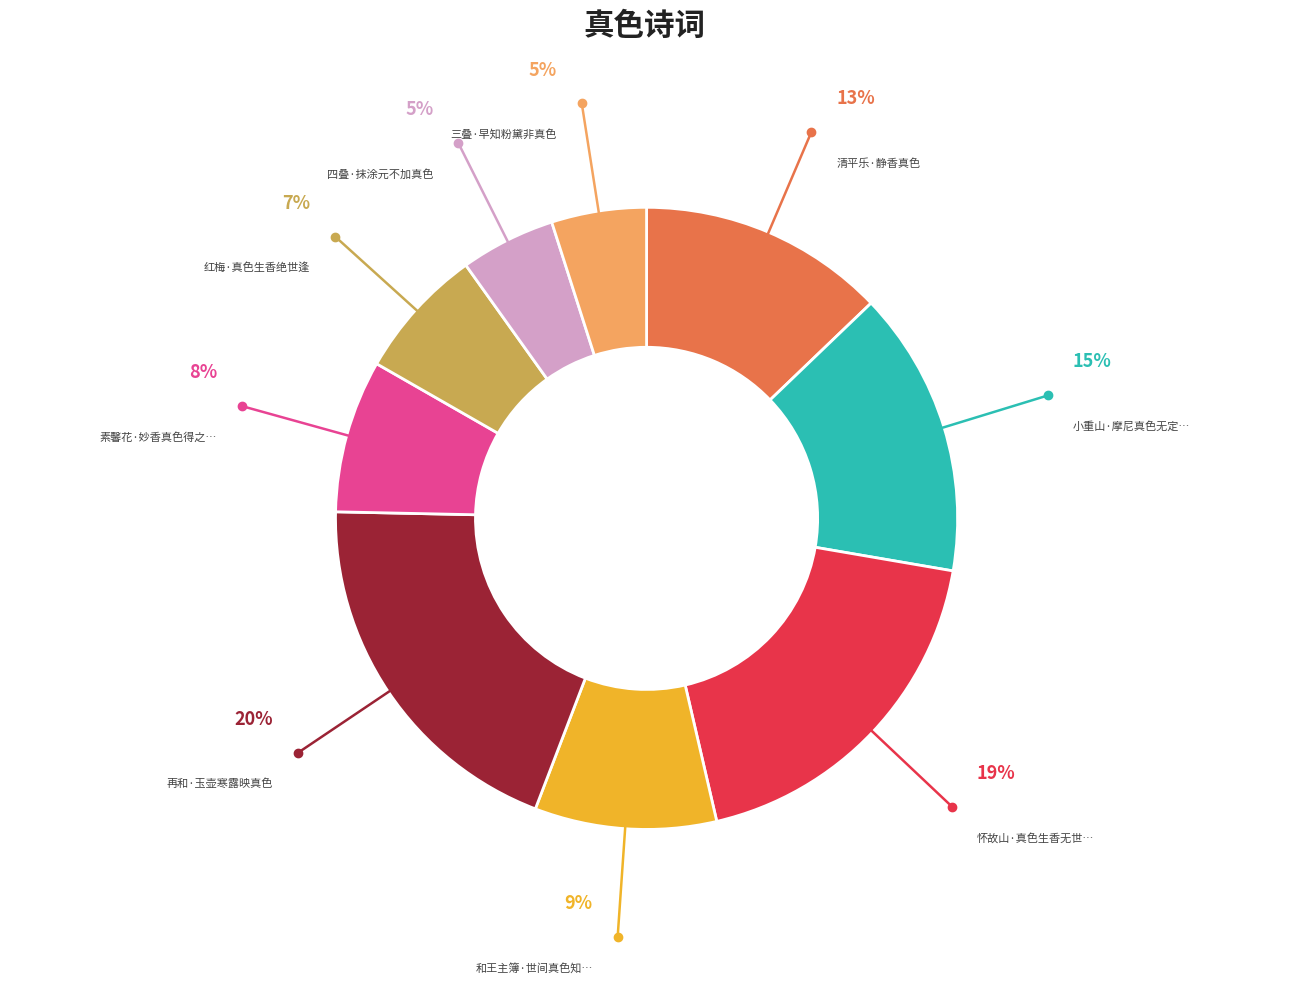

How many segments does this pie chart have?

9